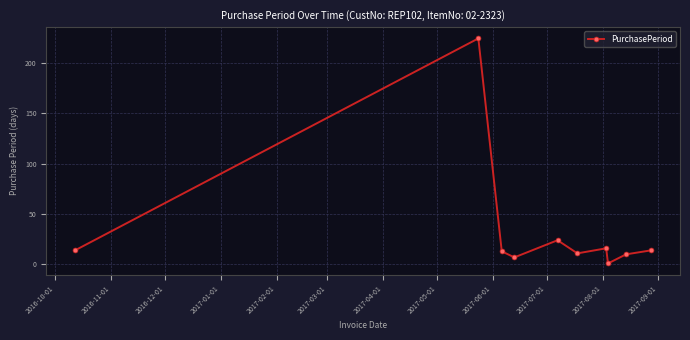

What is the value of the 4th point from the left?

7